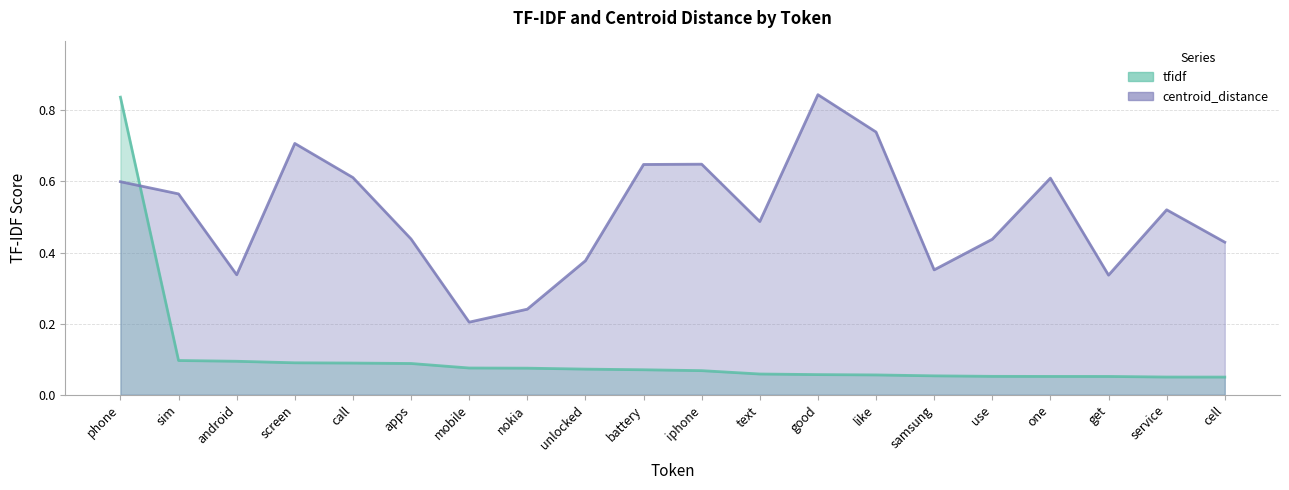

How many lines are shown in the chart?

2